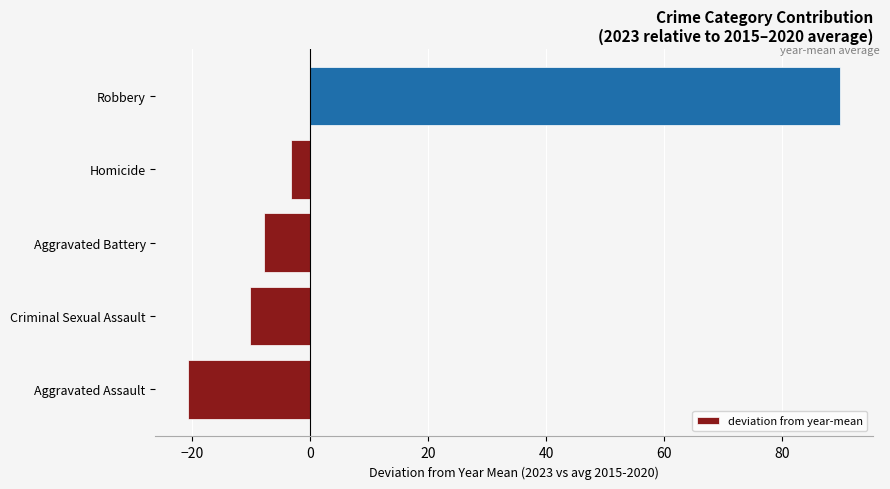

The value at Criminal Sexual Assault is -10.2. True or false?

True